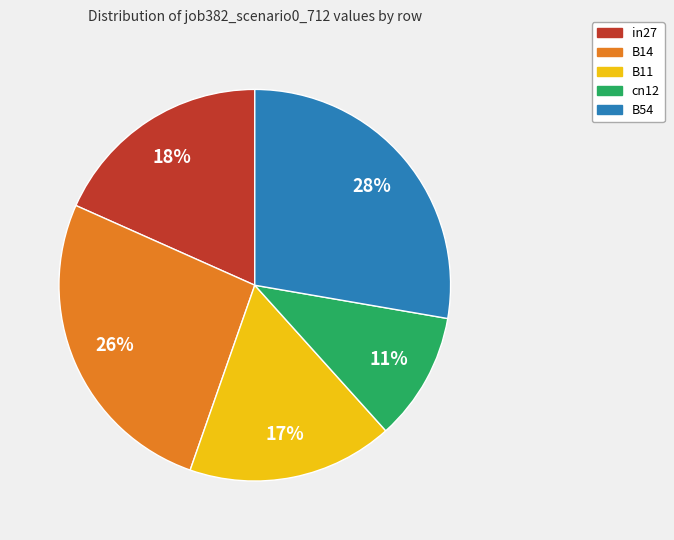

Combined, do B11 and in27 account for over 50%?

No